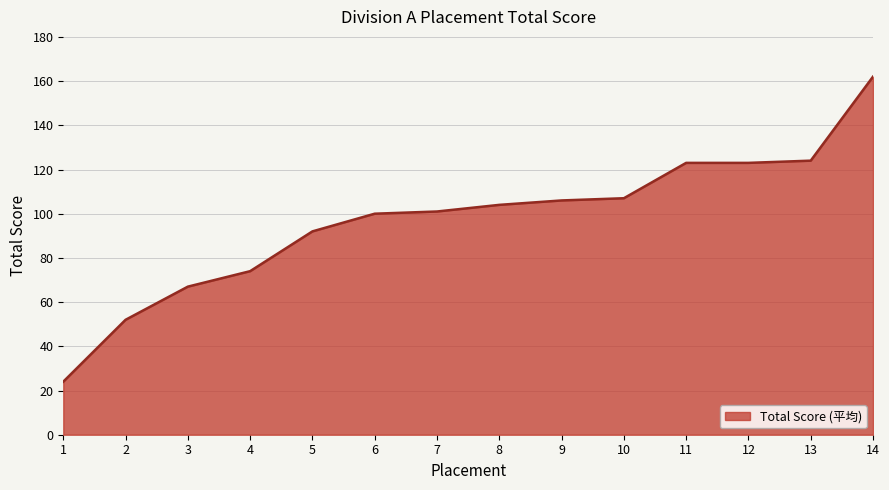

What value does the data have at 14?

162